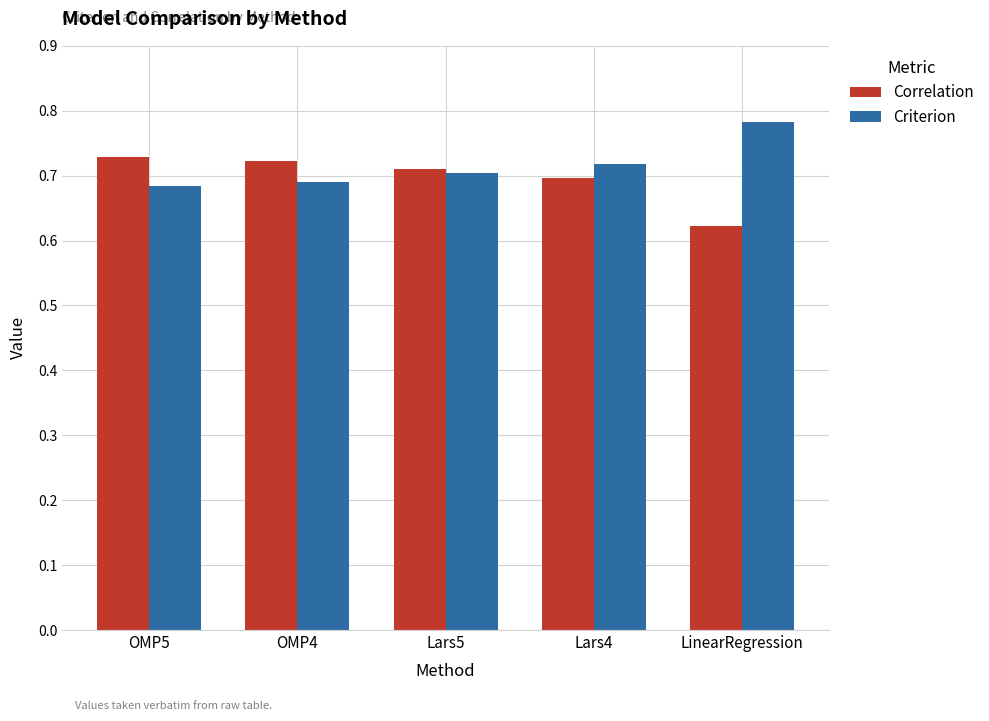

Which label corresponds to the smallest value in the chart?

LinearRegression